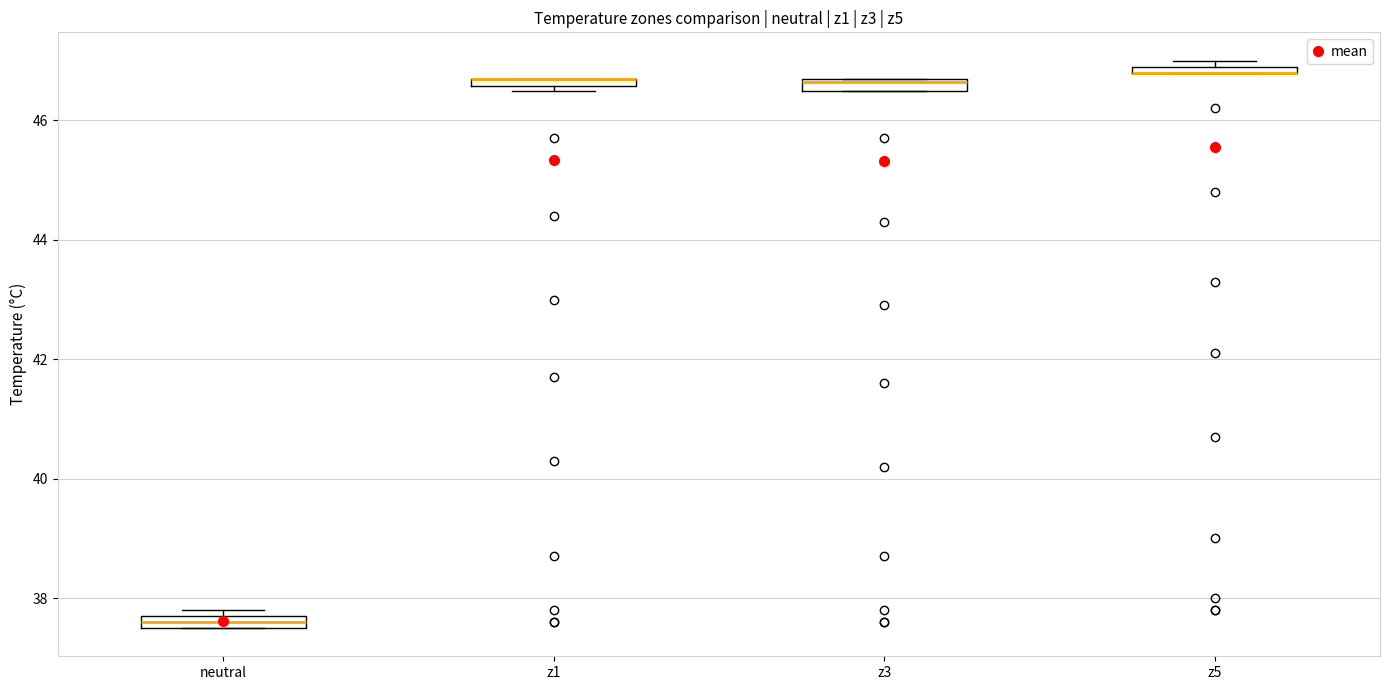

Where is the lower edge of the box for z5 on the y-axis? The values are not printed on the chart, so give them approximately, as read against the axis.

46.8